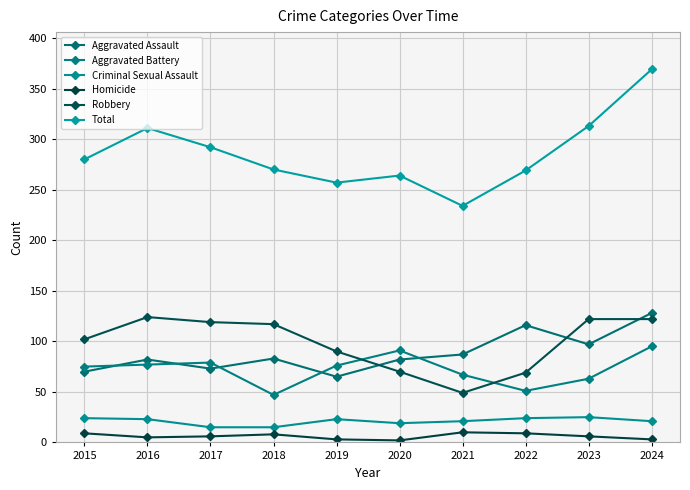

How many times do Robbery and Aggravated Battery cross each other?

2